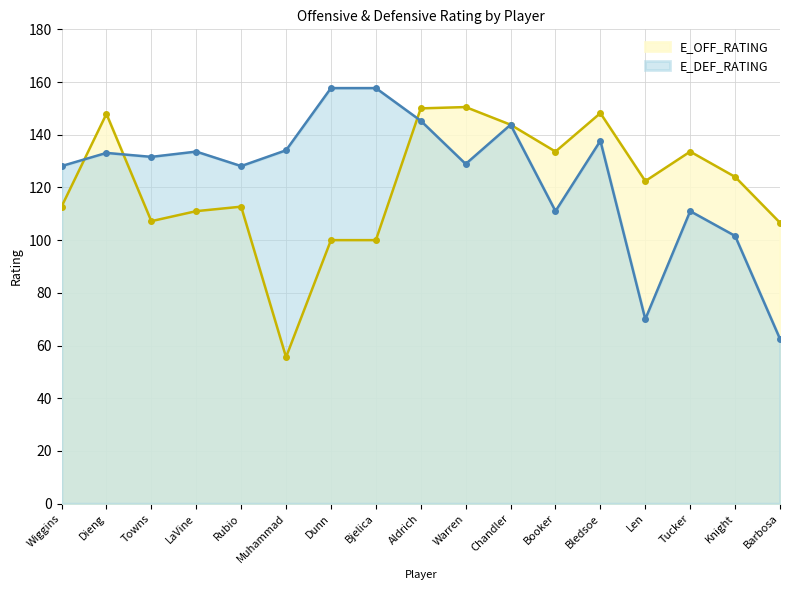

Which label corresponds to the smallest value in the chart?

Muhammad